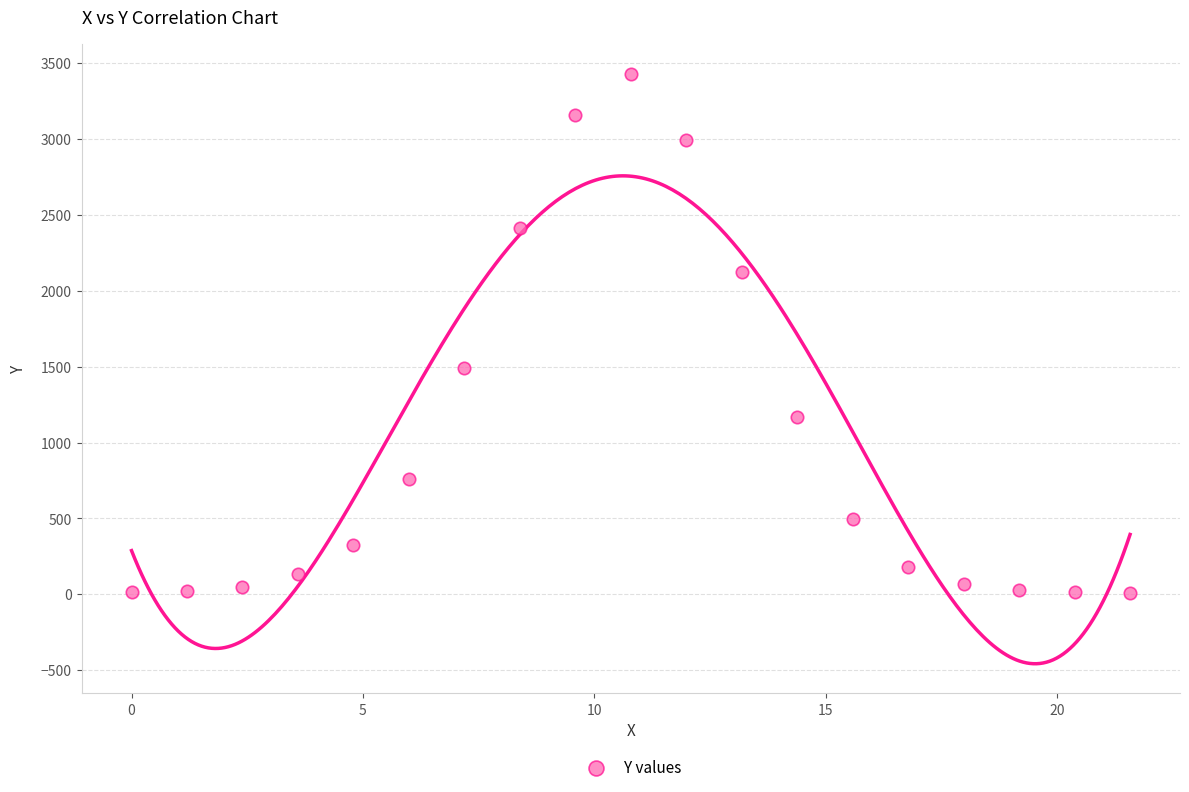

What is the range of X values (max minus min)?

21.6